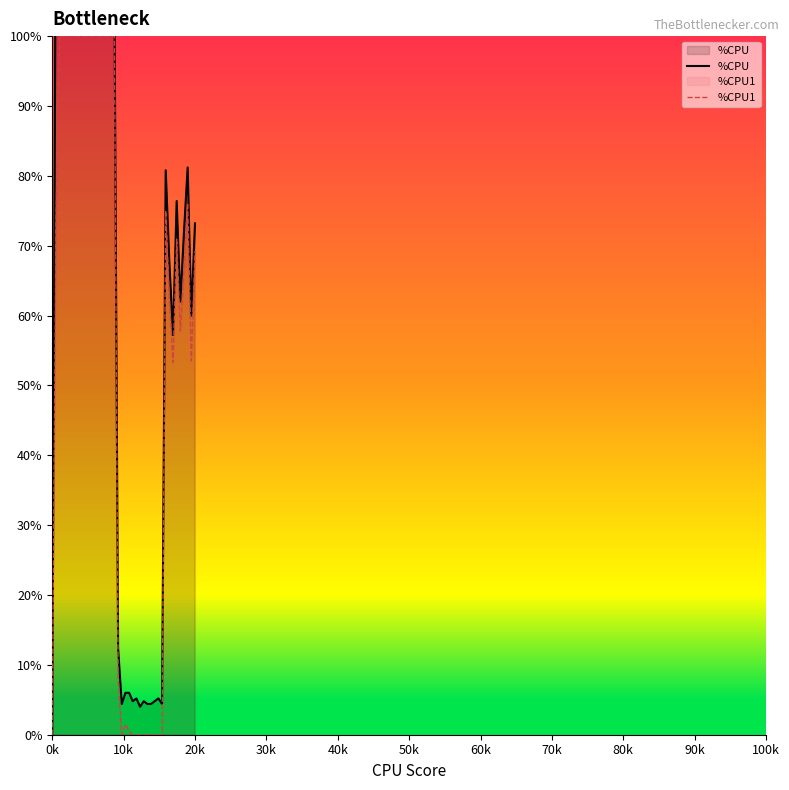

Does the chart display data point markers on the line(s)?

No